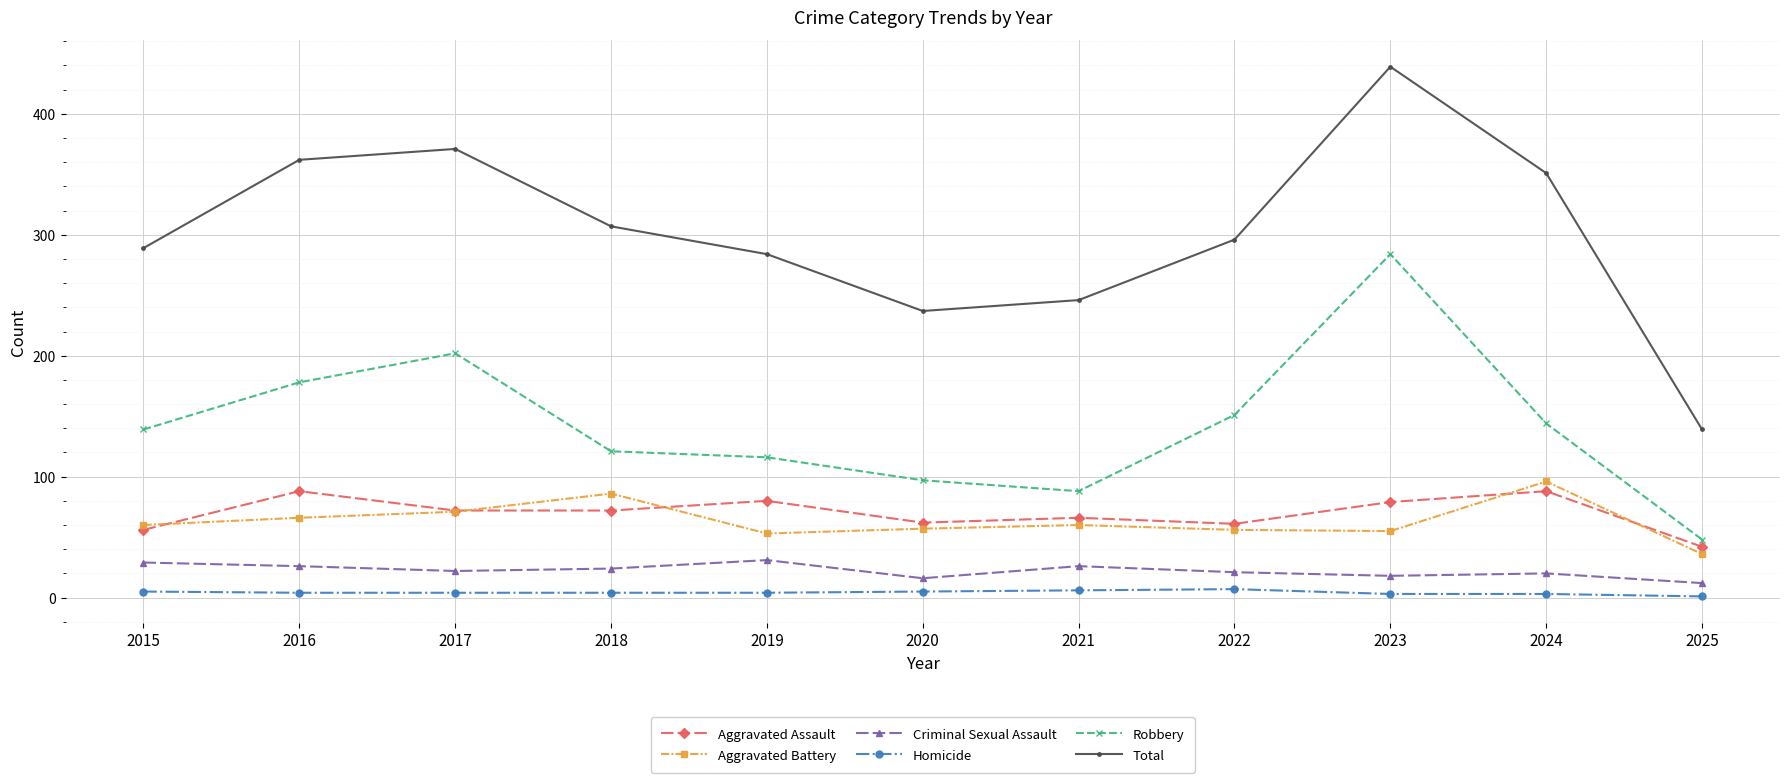

Which series has the largest range (max minus min)?

Total